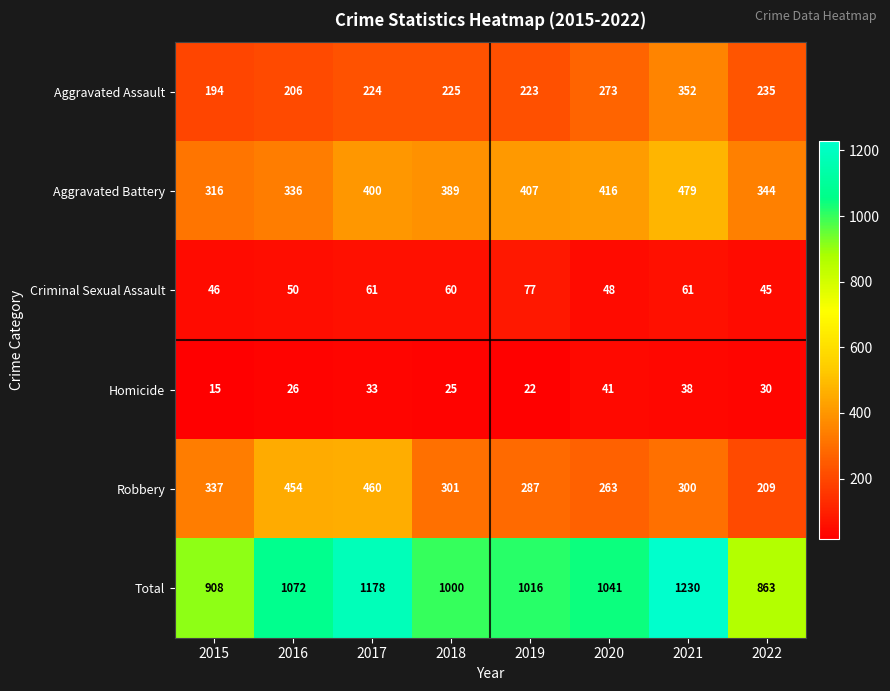

List the series in order of their peak value, lowest first.

Homicide, Criminal Sexual Assault, Aggravated Assault, Robbery, Aggravated Battery, Total